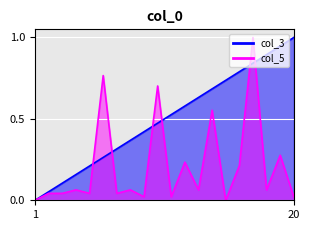

Between 11 and 15, which is larger?

15